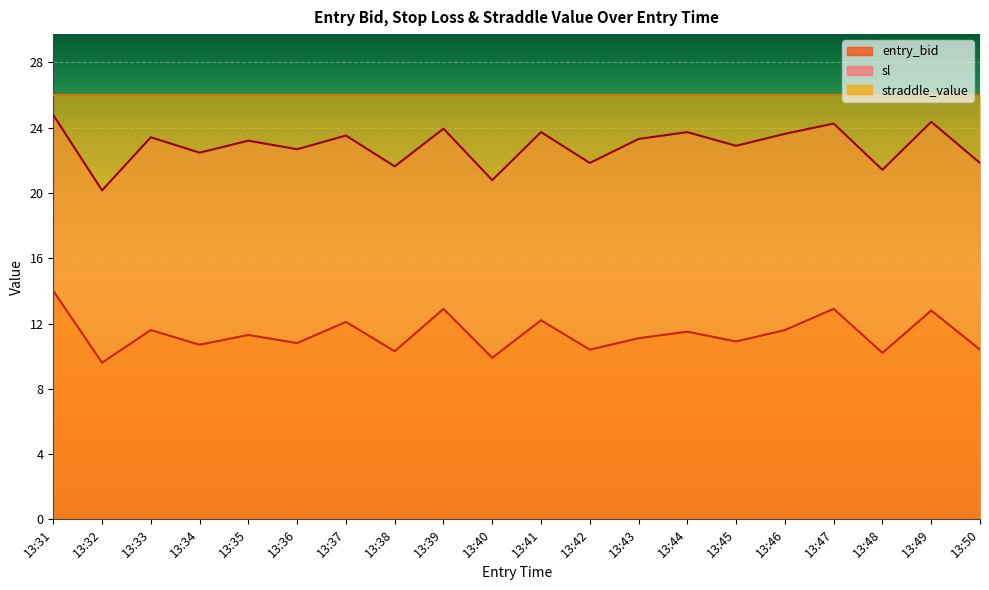

What is the spread (max minus min) of values at 13:37?

13.9